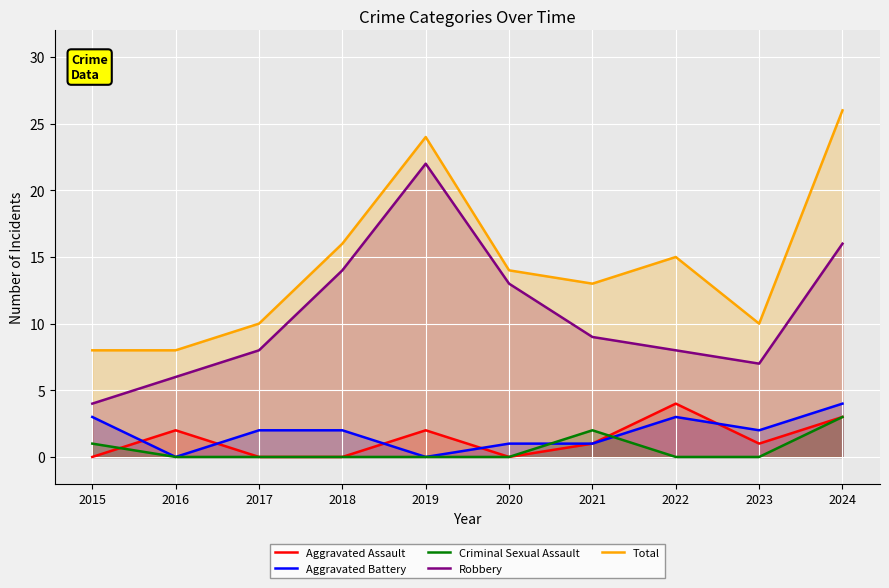

How many times do Aggravated Battery and Aggravated Assault cross each other?

5